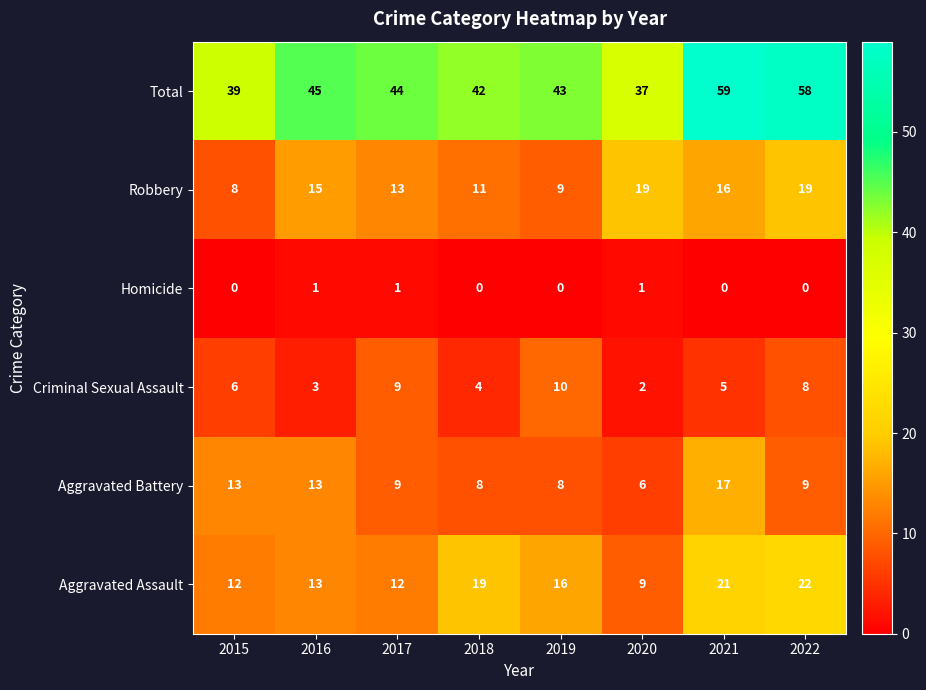

How many distinct data groups are displayed?

6